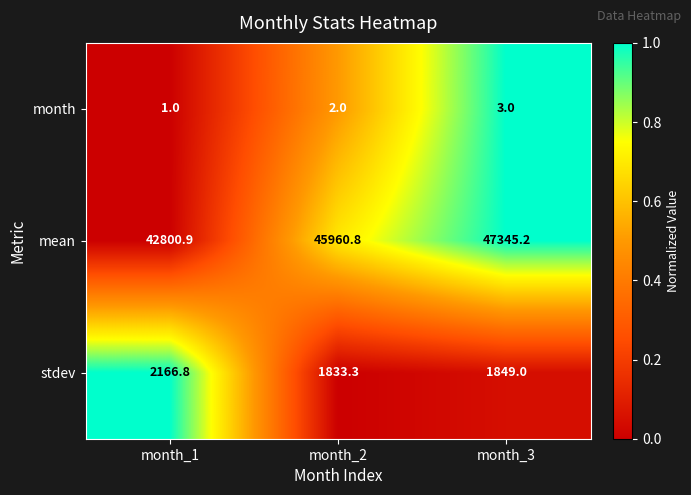

Is the value of month at month_3 greater than the value of mean at month_3?

No